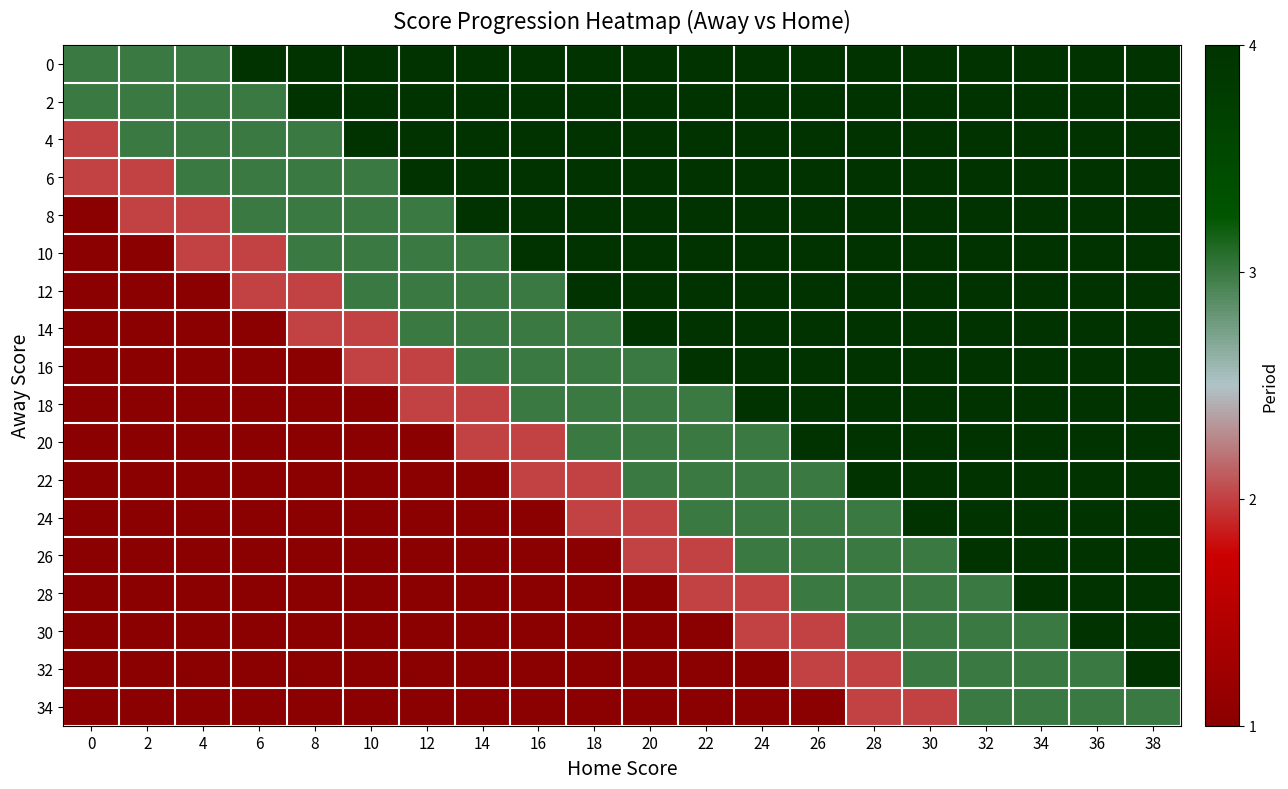

Between 14 and 32, which is larger?

14